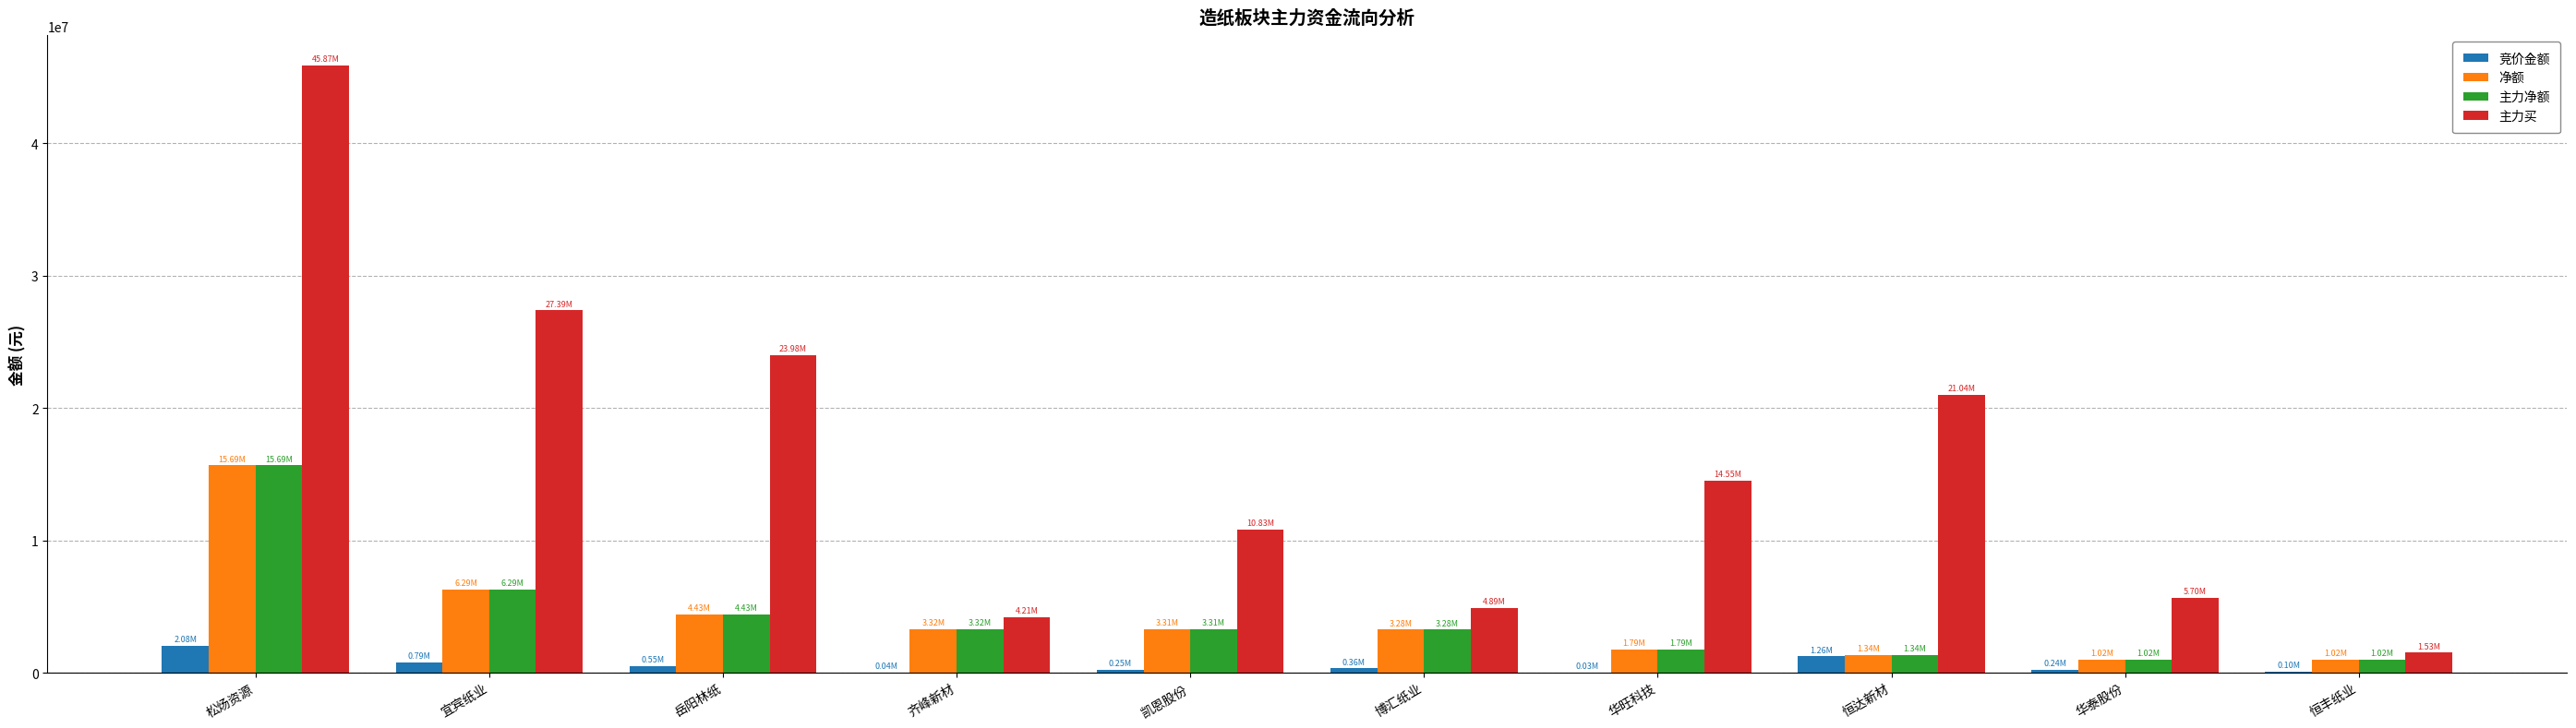

What is the difference between the 竞价金额 values at 博汇纸业 and 岳阳林纸?

191727